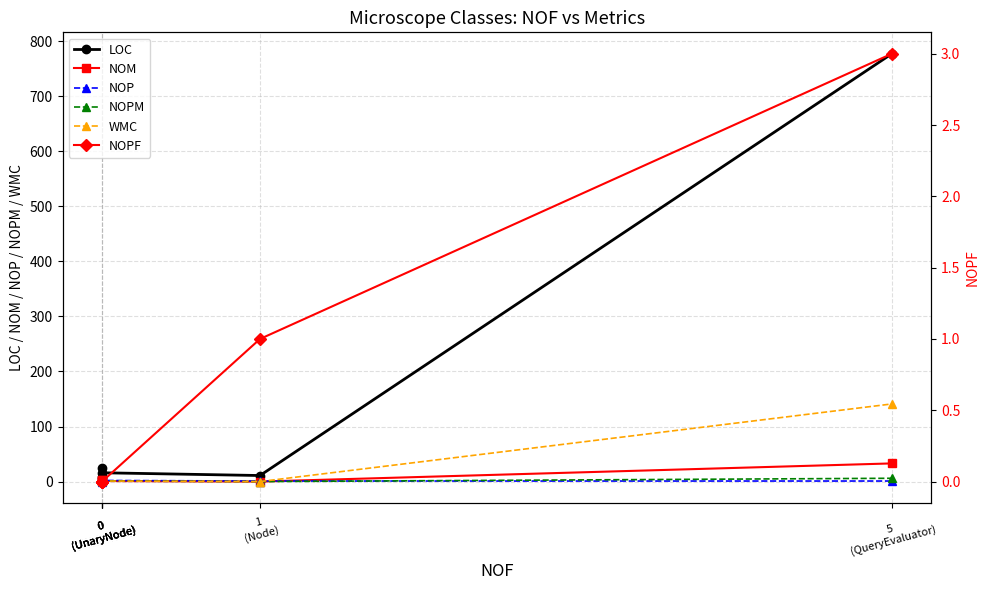

The NOP series shows 1 at 5
(QueryEvaluator). True or false?

True